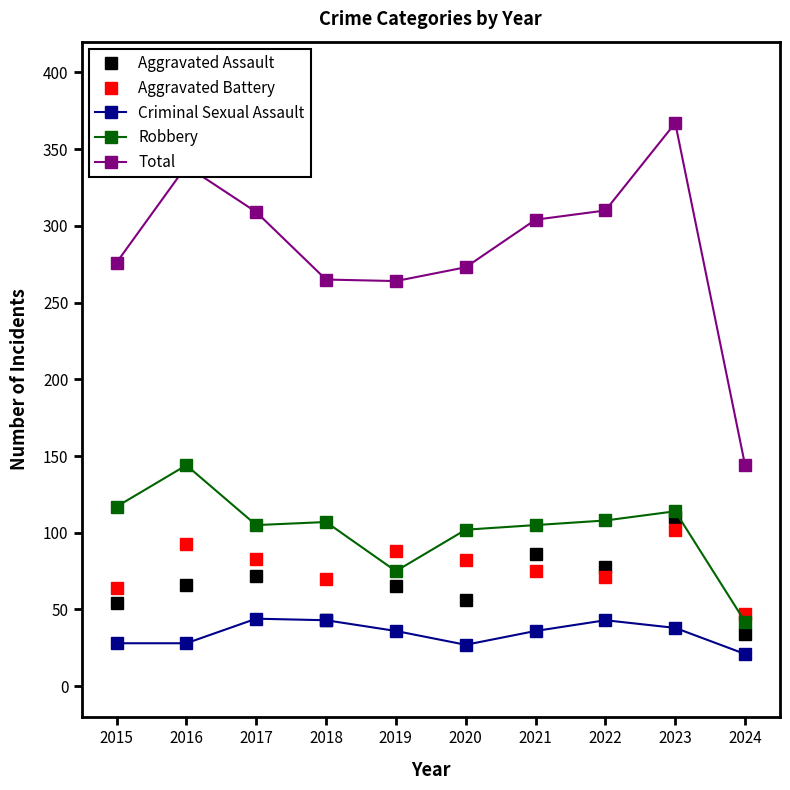

What is the difference between the maximum and second lowest values in the Robbery series?

69